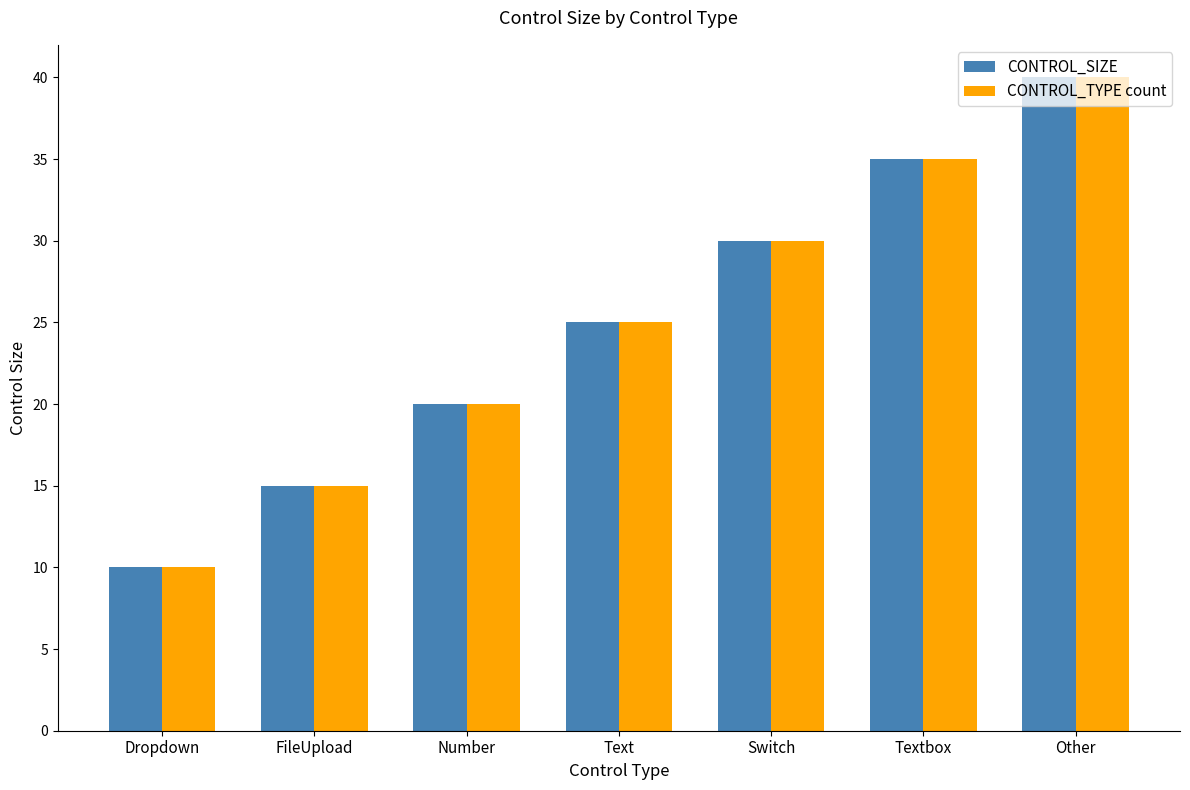

At how many categories does at least one series exceed 28?

3